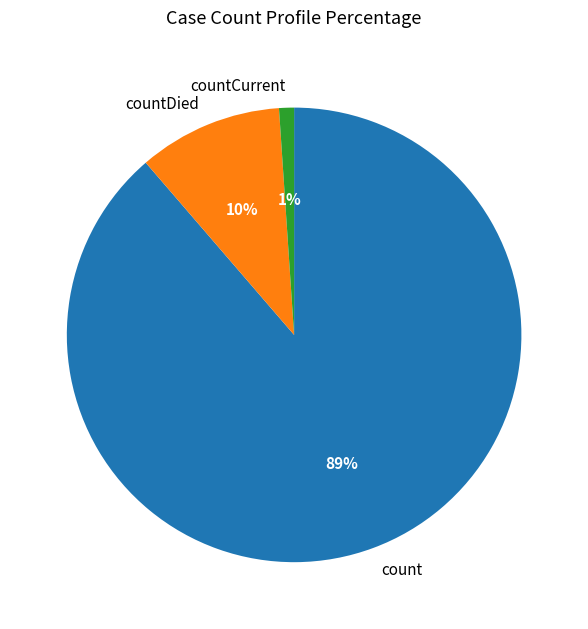

How many segments does this pie chart have?

3